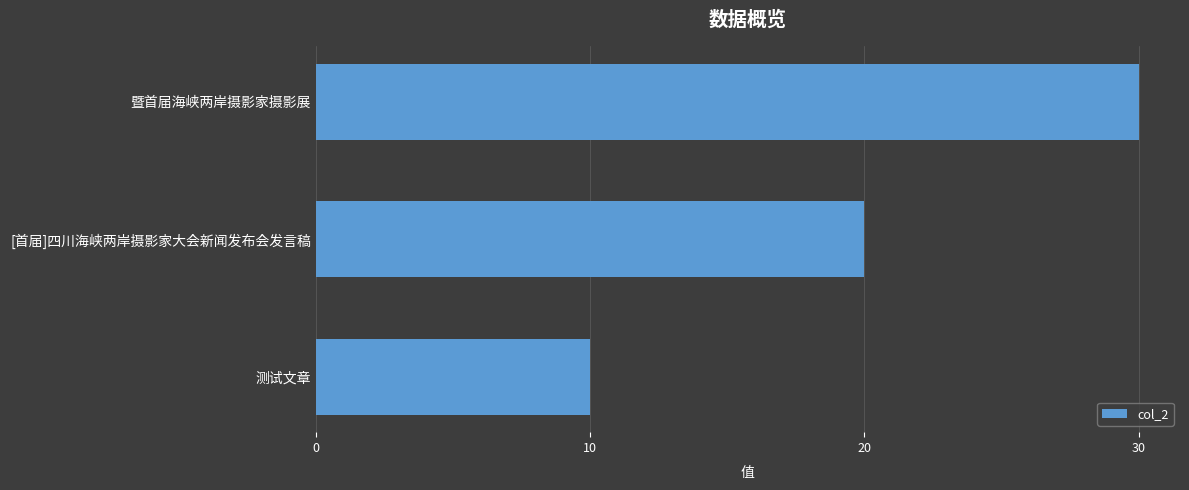

What is the smallest value displayed?

10